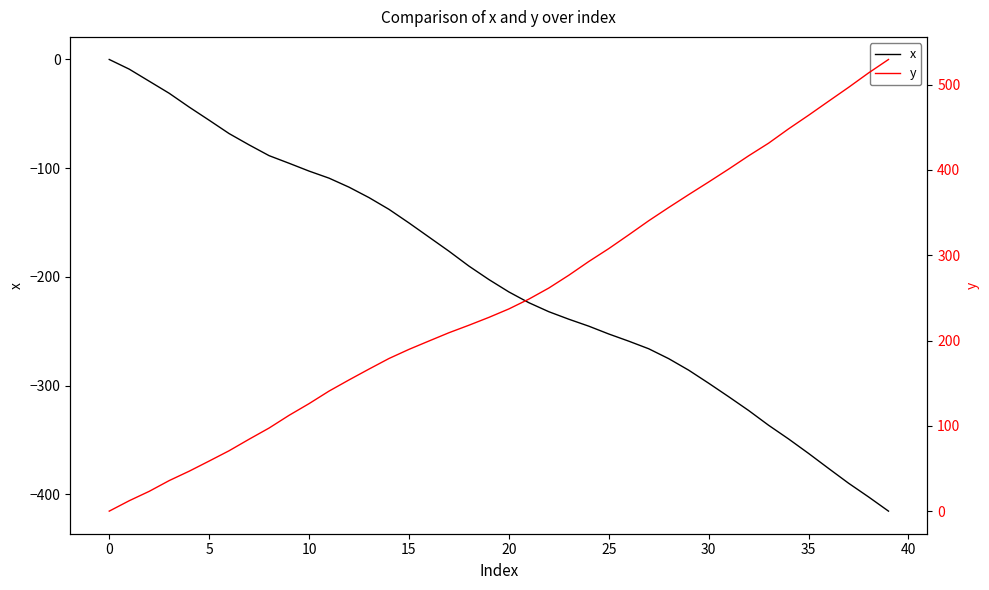

The value of x at 25 is -81.5. True or false?

False